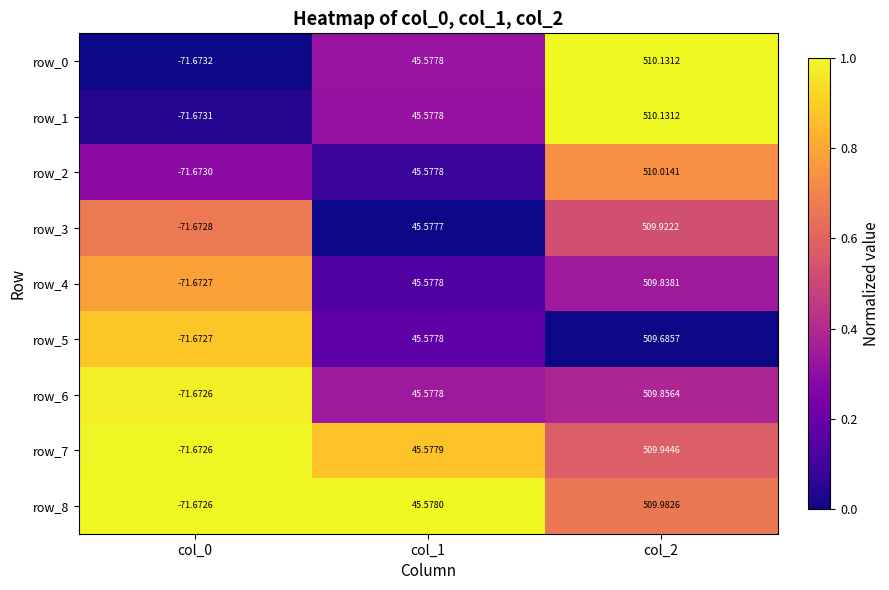

How many values in row_4 are above zero?

2